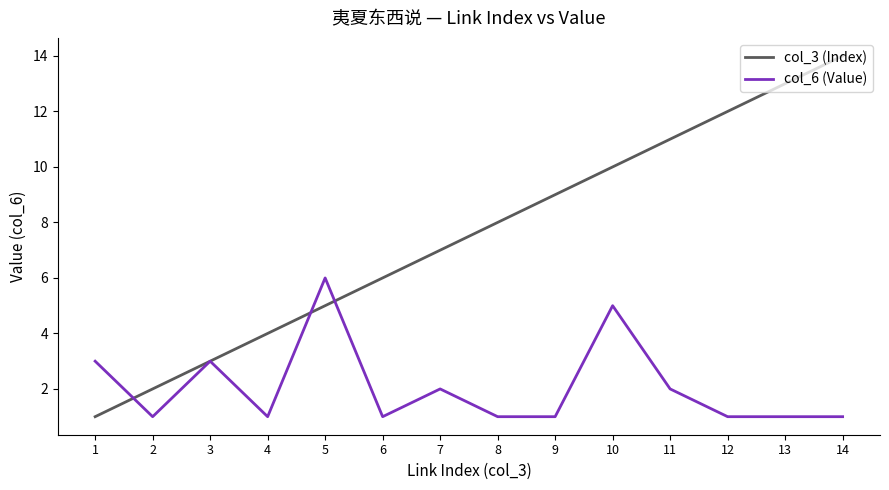

Which series has the largest range (max minus min)?

col_3 (Index)